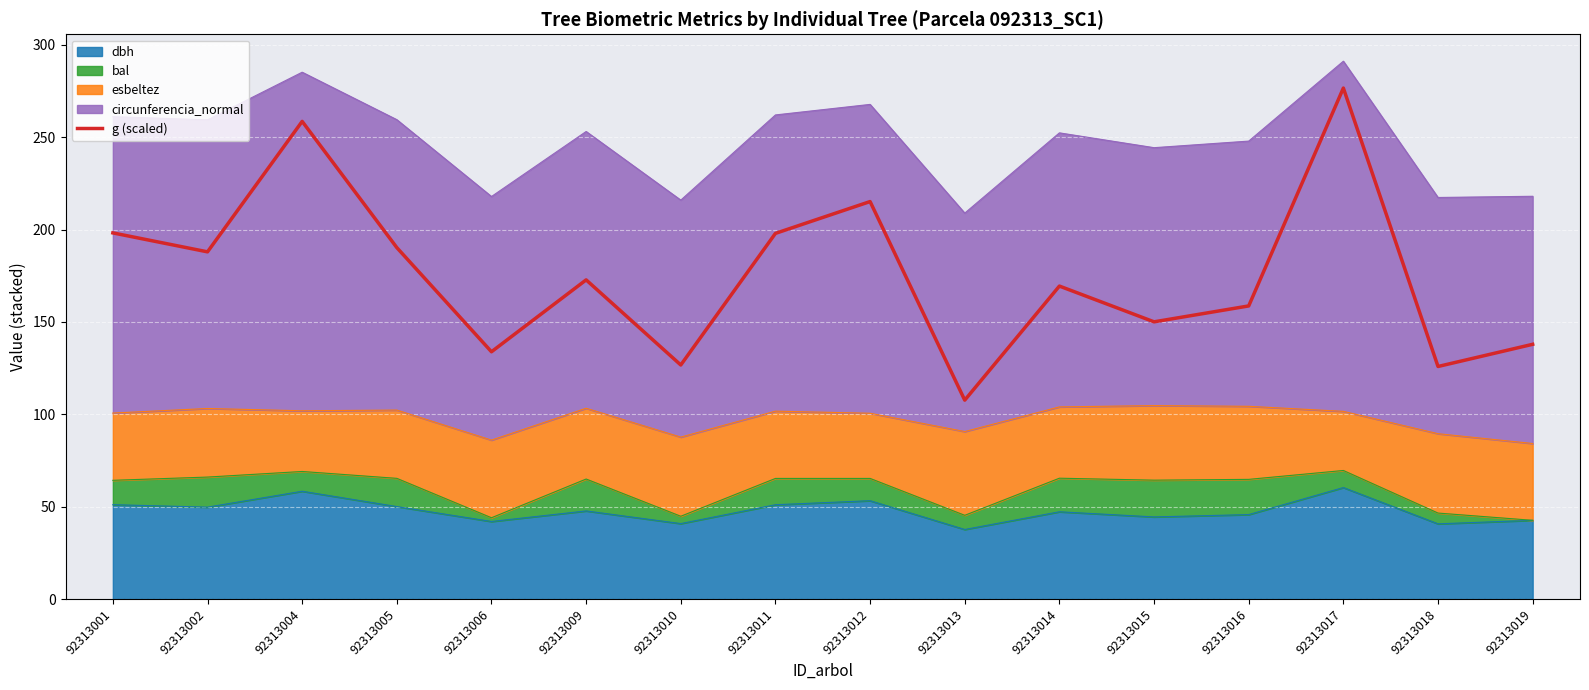

List the labels in order of value, largest first.

92313017, 92313004, 92313012, 92313001, 92313011, 92313005, 92313002, 92313009, 92313014, 92313016, 92313015, 92313019, 92313006, 92313010, 92313018, 92313013